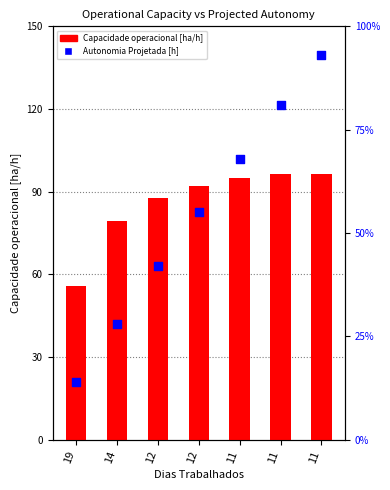

Which series contains the highest Y value?

Capacidade operacional [ha/h]